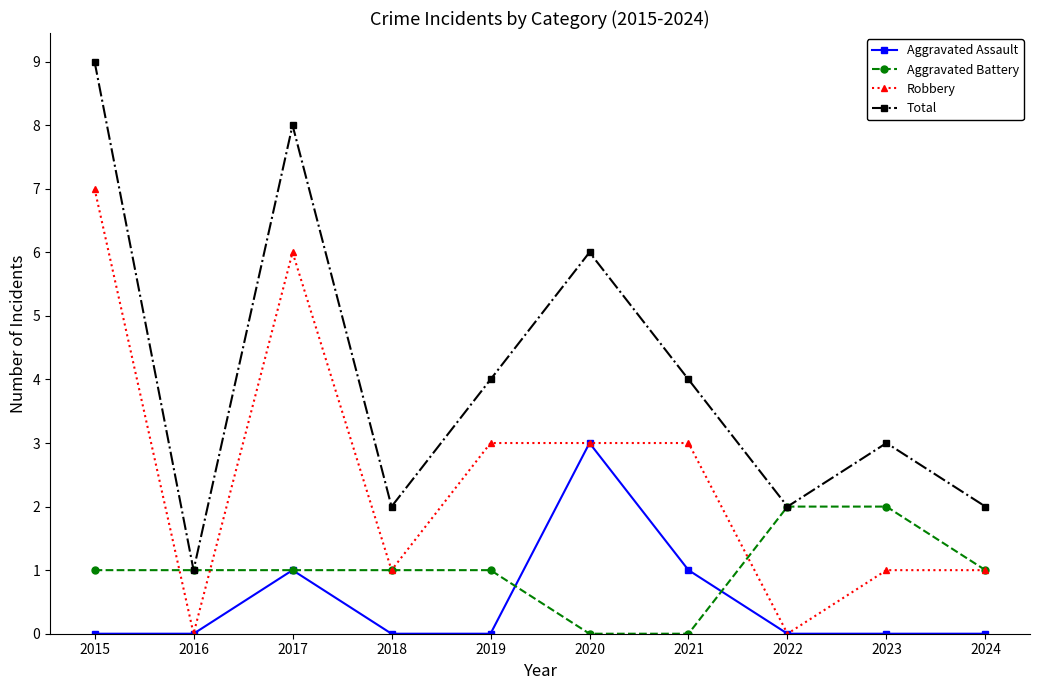

Reading right to left, transcribe all the data shown in this chart.

Aggravated Assault: 0	0	0	1	3	0	0	1	0	0
Aggravated Battery: 1	2	2	0	0	1	1	1	1	1
Robbery: 1	1	0	3	3	3	1	6	0	7
Total: 2	3	2	4	6	4	2	8	1	9